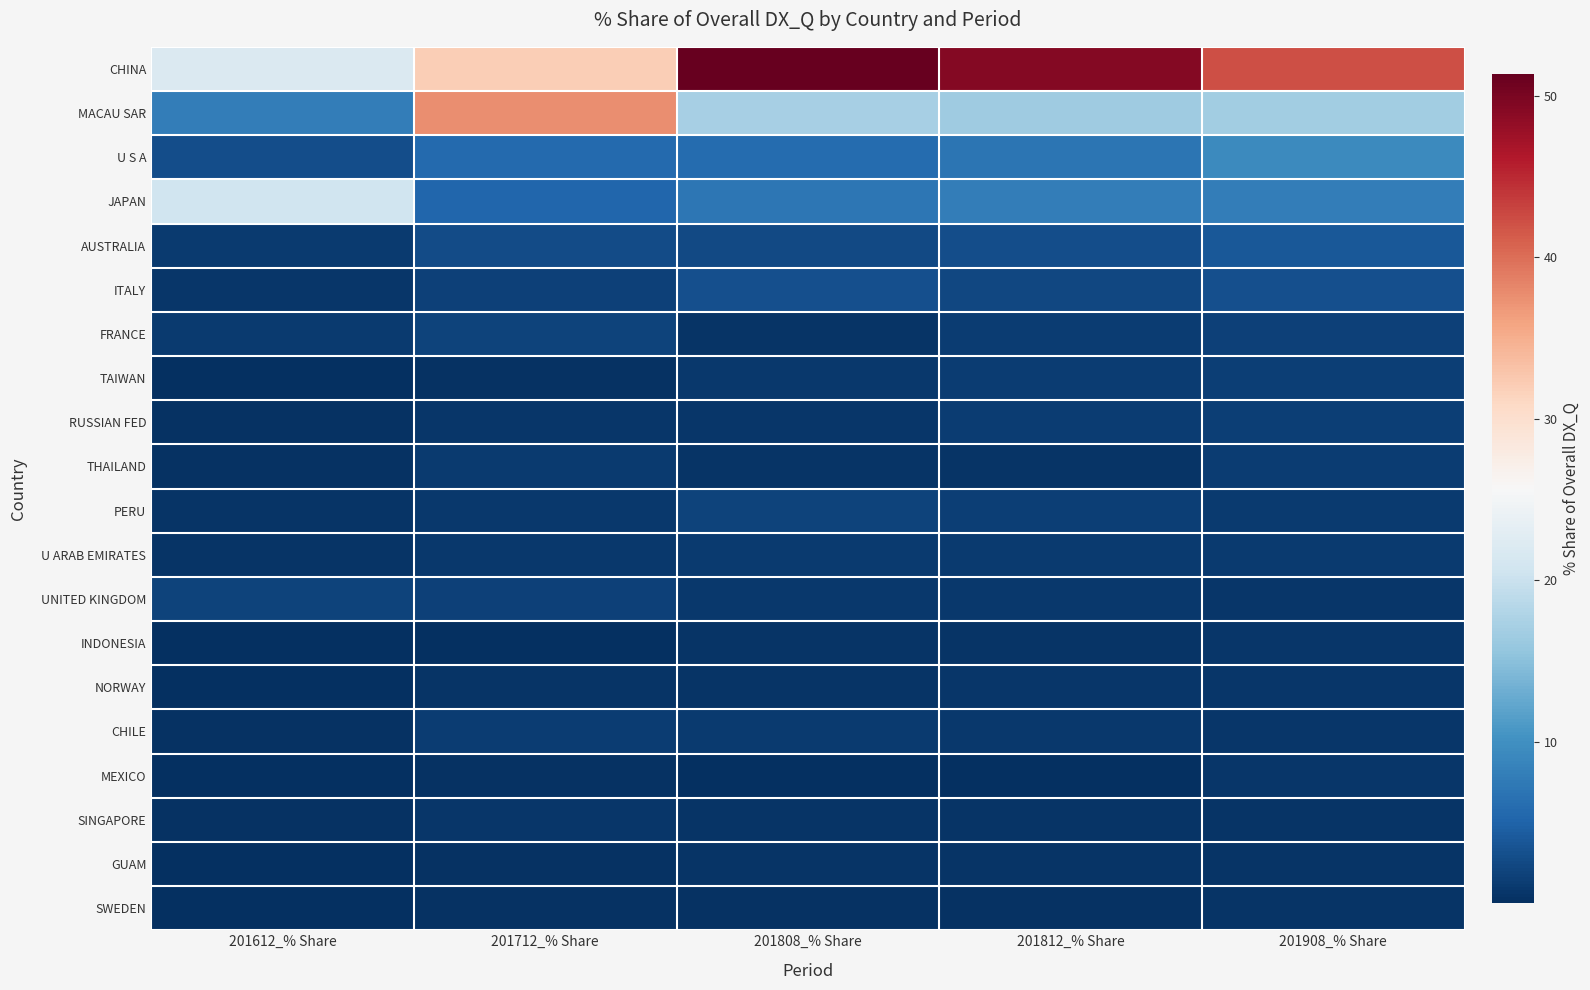

How many distinct data groups are displayed?

20